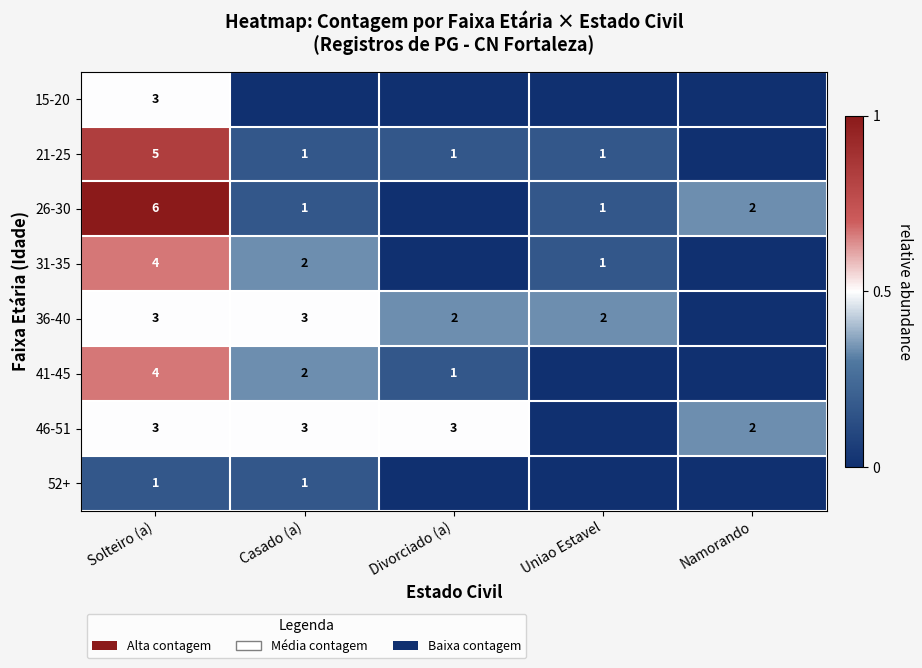

Is it true that 46-51 equals 3 at Casado (a)?

True